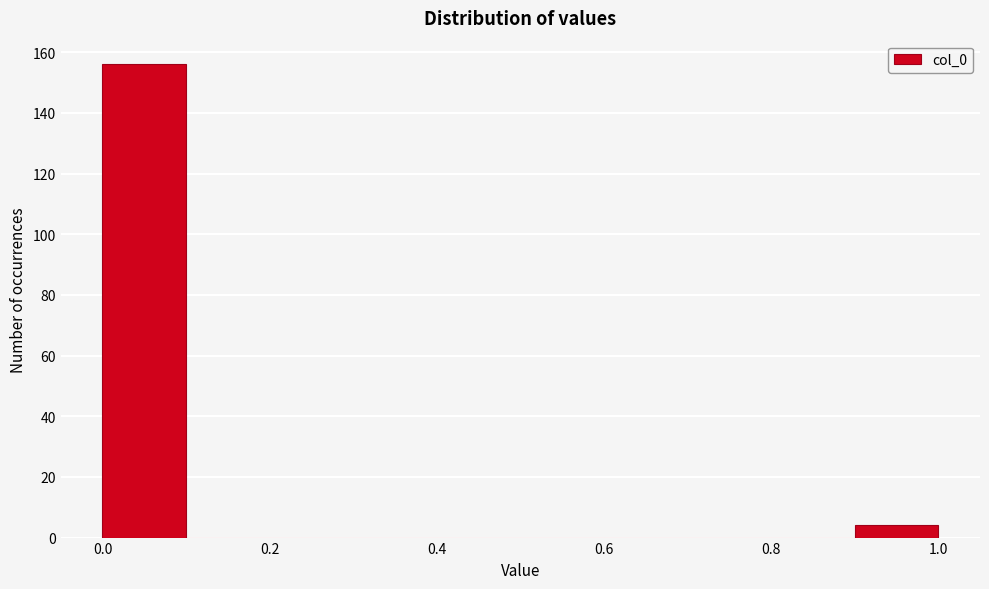

Reading left to right, transcribe this chart: for each bar, give the range it covers on the x-axis and its height. The values are not printed on the chart, so give them approximately, as read against the axis.

0.0 to 0.1: 156
0.1 to 0.2: 0
0.2 to 0.3: 0
0.3 to 0.4: 0
0.4 to 0.5: 0
0.5 to 0.6: 0
0.6 to 0.7: 0
0.7 to 0.8: 0
0.8 to 0.9: 0
0.9 to 1.0: 4